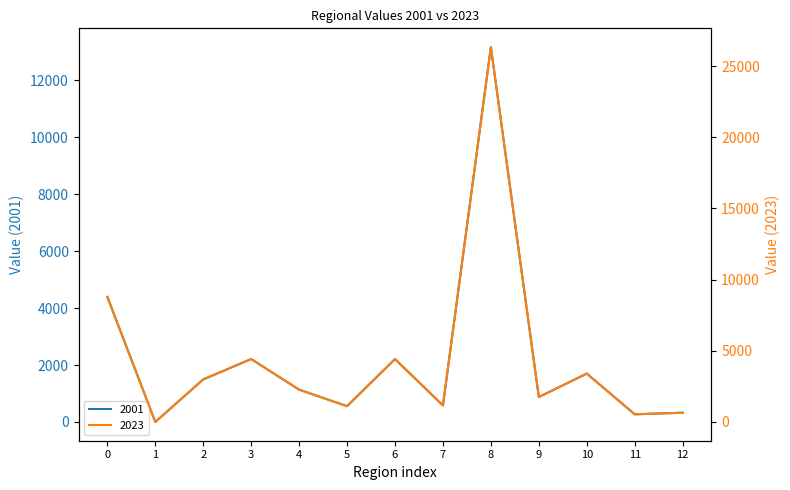

Count the number of data series in this chart.

2